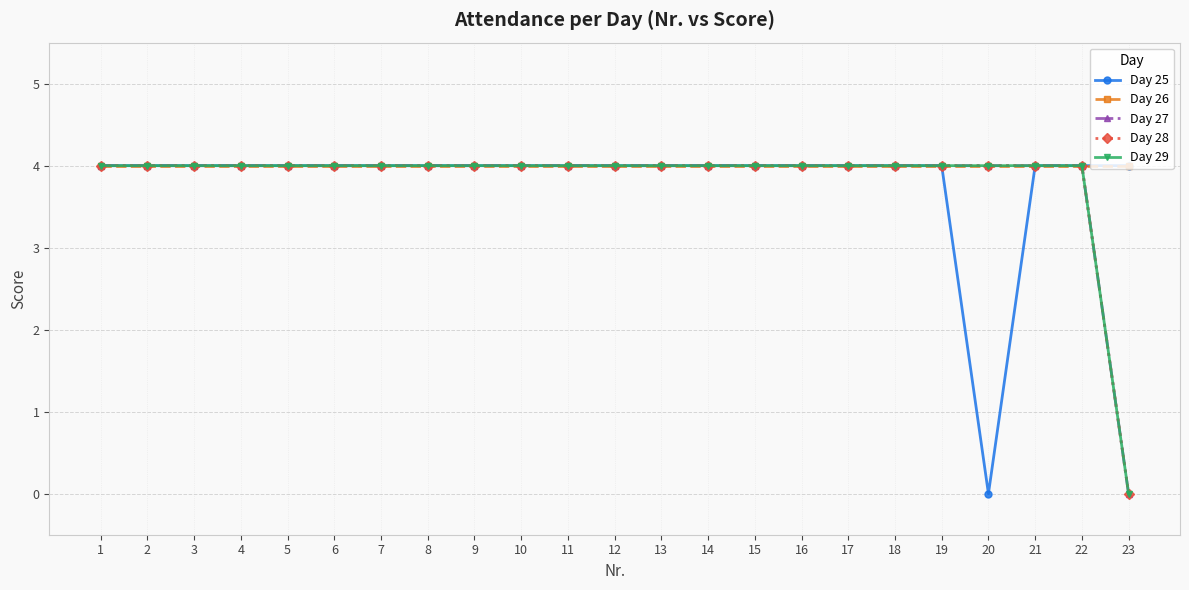

Is this an area chart (filled region under the line)?

No